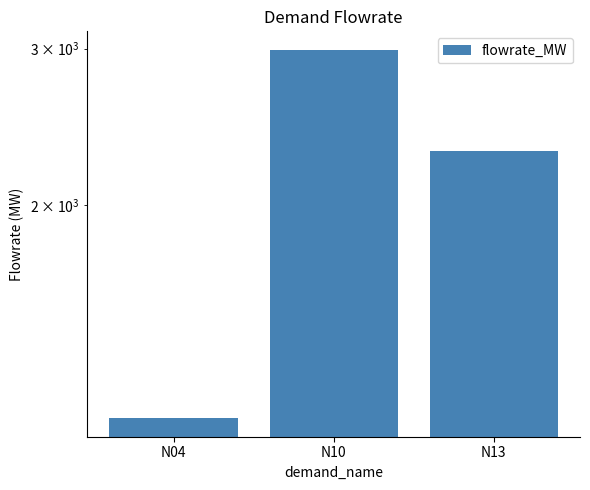

True or false: the data shows 3379.1 at N13.

False